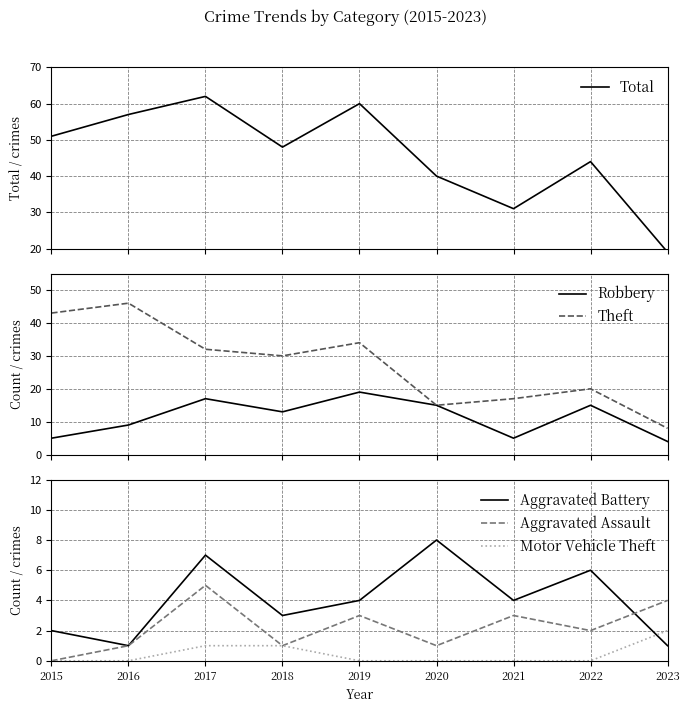

What is the maximum value shown in the chart?

62